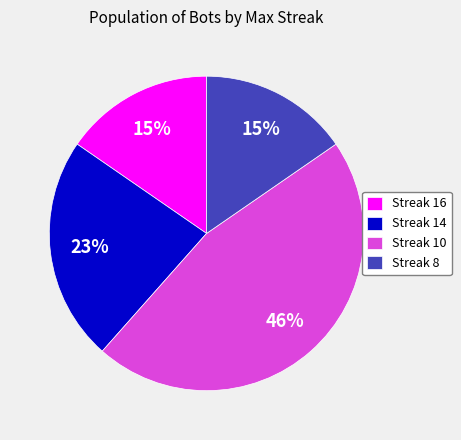

What is the largest slice in the pie chart?

Streak 10